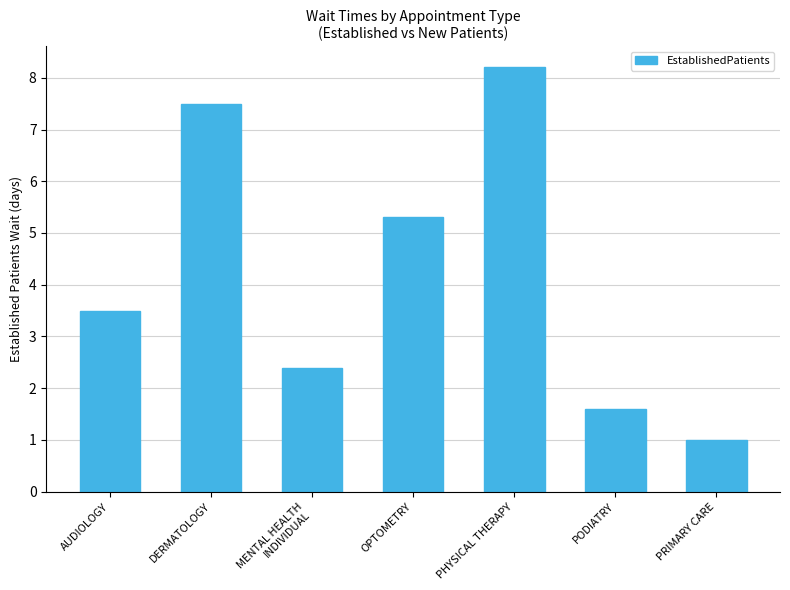

What position from the left is PODIATRY?

6